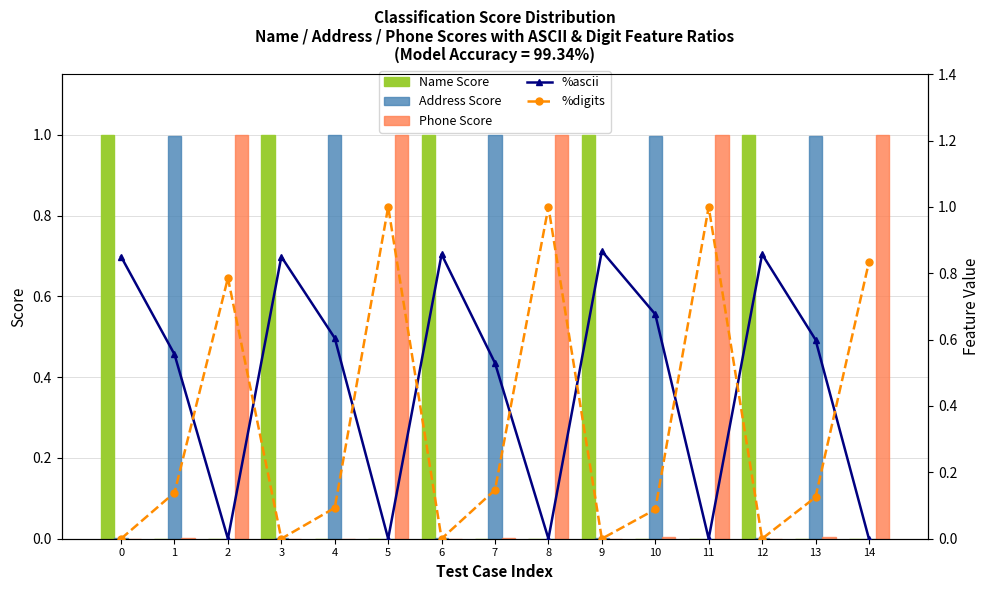

How many values in %ascii are above zero?

10